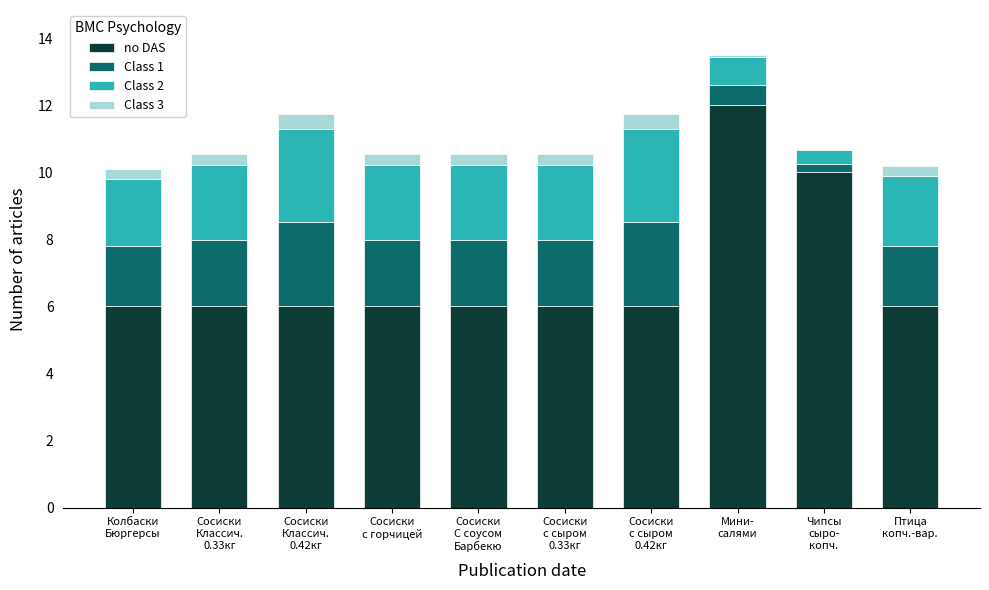

What is the highest value of the no DAS series?

12.0